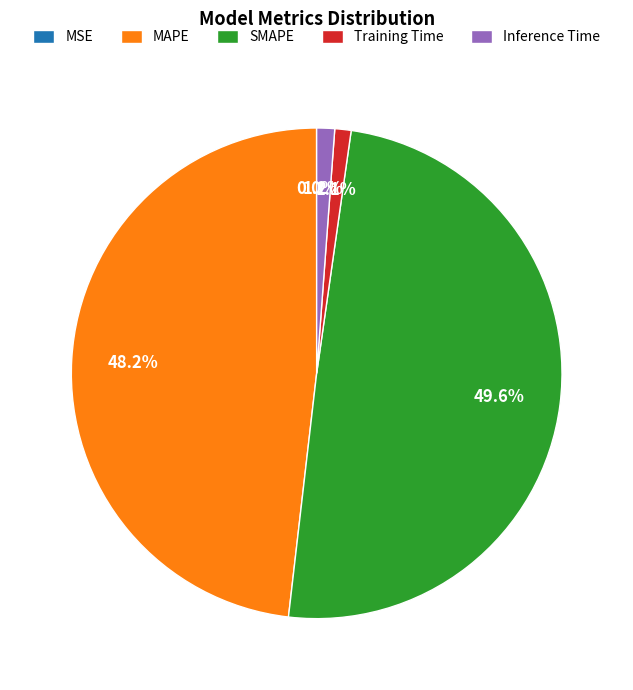

True or false: Training Time accounts for 1% of the total.

True